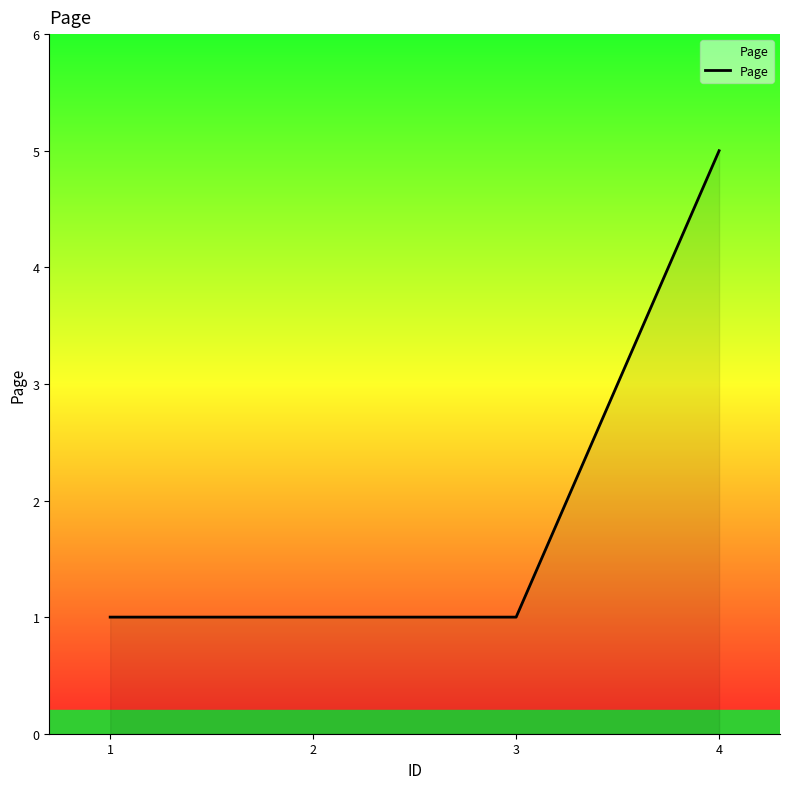

Approximately how many times larger is the value at 3 compared to 1?

1.0